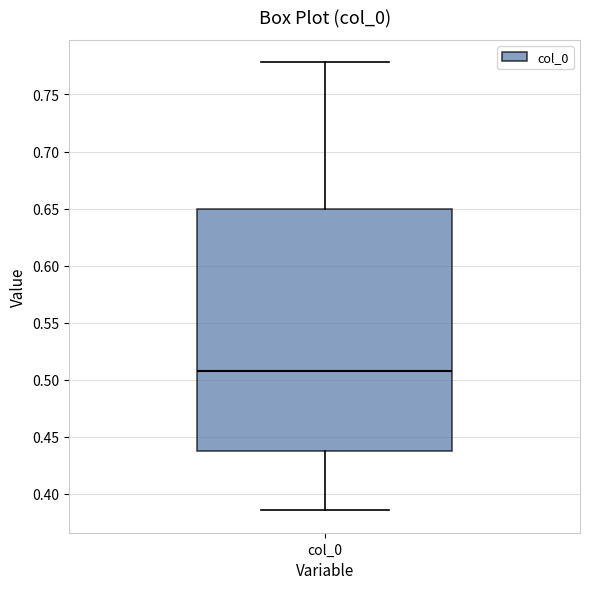

Where is the upper edge of the box for col_0 on the y-axis? The values are not printed on the chart, so give them approximately, as read against the axis.

0.650